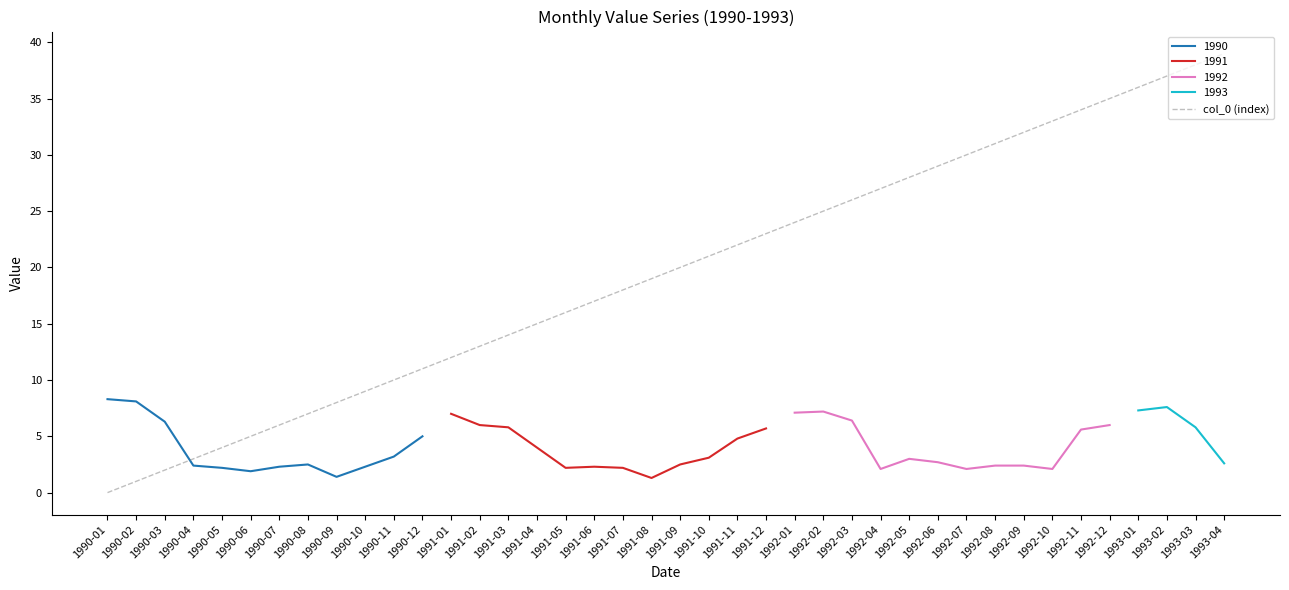

List the labels in order of value, largest first.

1993-04, 1993-03, 1993-02, 1993-01, 1992-12, 1992-11, 1992-10, 1992-09, 1992-08, 1992-07, 1992-06, 1992-05, 1992-04, 1992-03, 1992-02, 1992-01, 1991-12, 1991-11, 1991-10, 1991-09, 1991-08, 1991-07, 1991-06, 1991-05, 1991-04, 1991-03, 1991-02, 1991-01, 1990-12, 1990-11, 1990-10, 1990-09, 1990-08, 1990-07, 1990-06, 1990-05, 1990-04, 1990-03, 1990-02, 1990-01